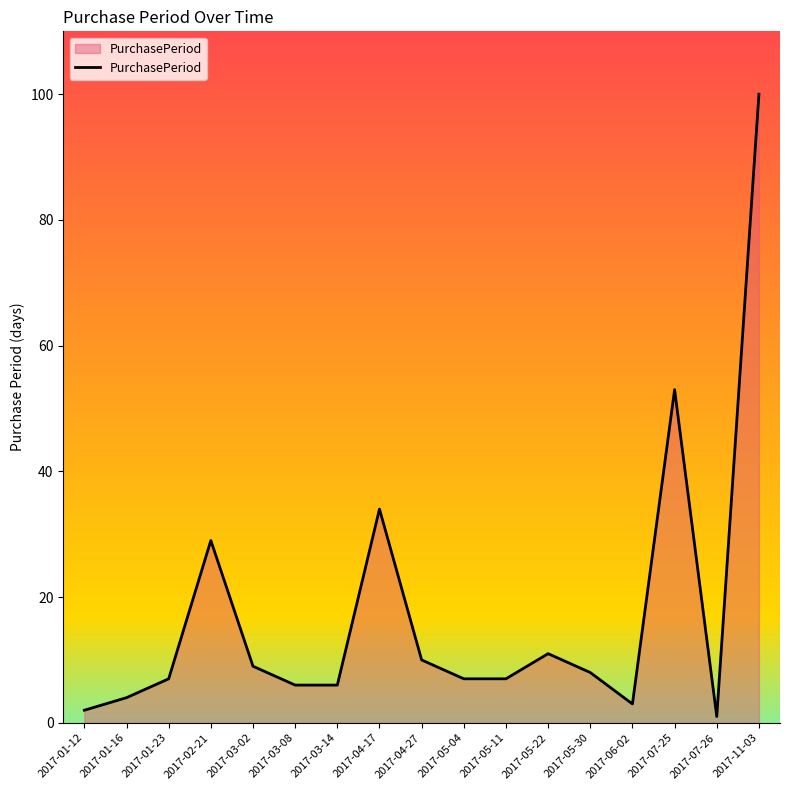

Approximately how many times larger is the value at 2017-01-23 compared to 2017-03-08?

1.2